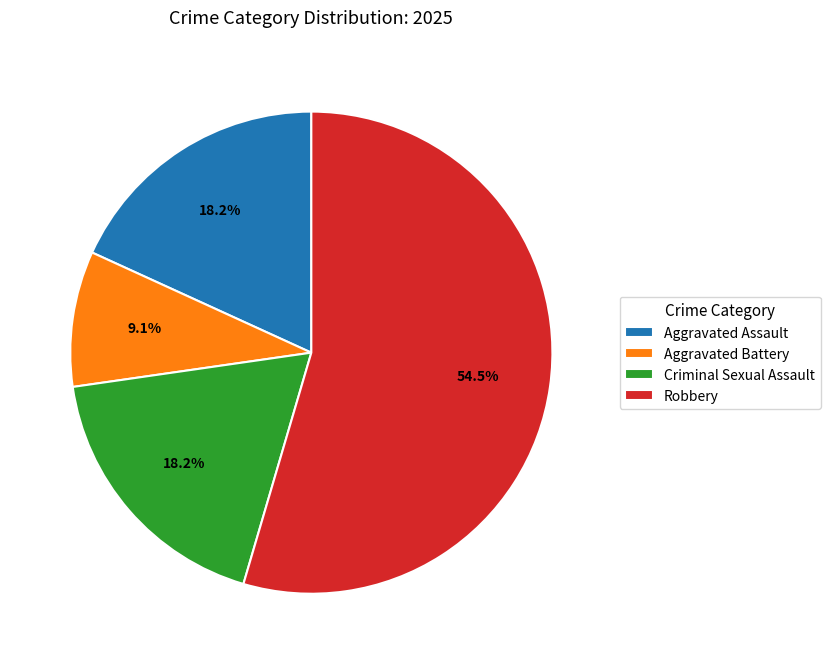

Which slice is the largest?

Robbery